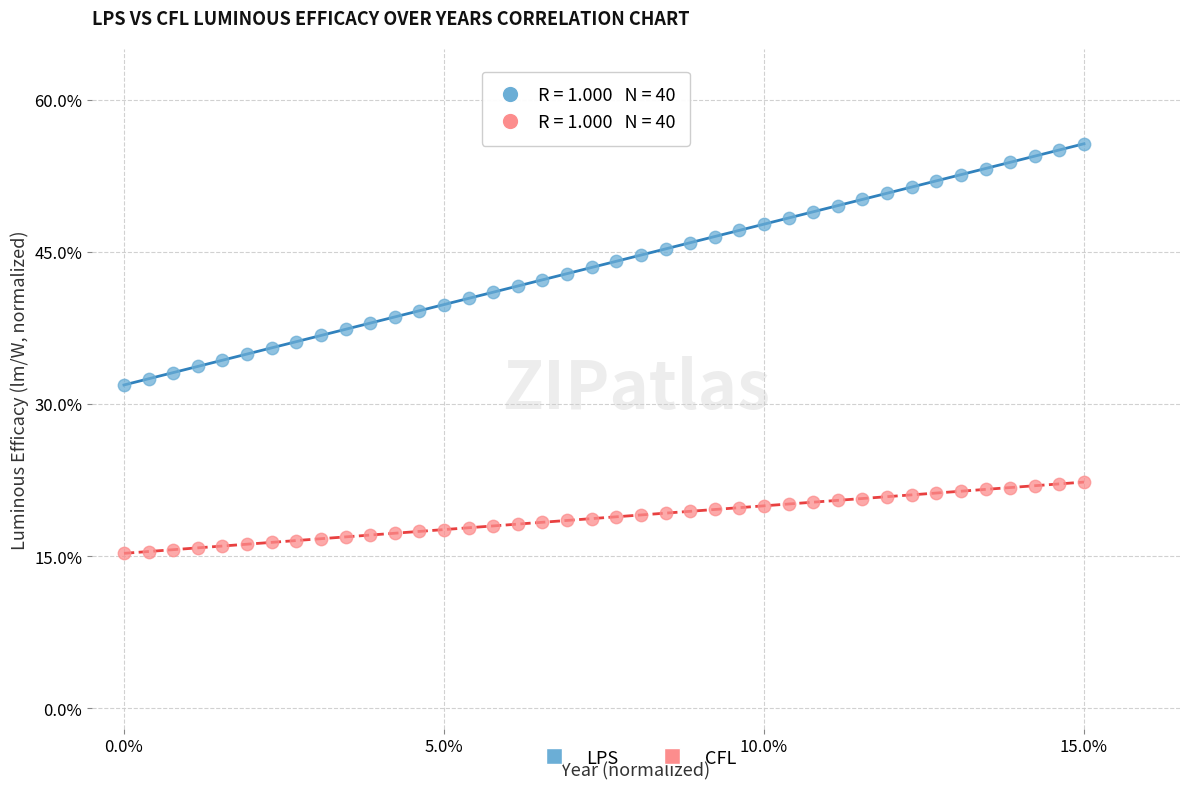

What are all the series names shown in the legend?

LPS, CFL